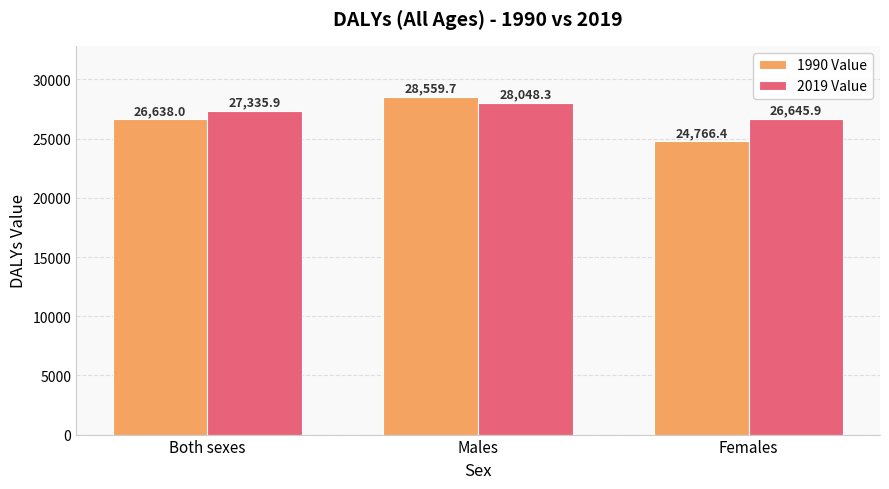

How many groups of bars are there?

3